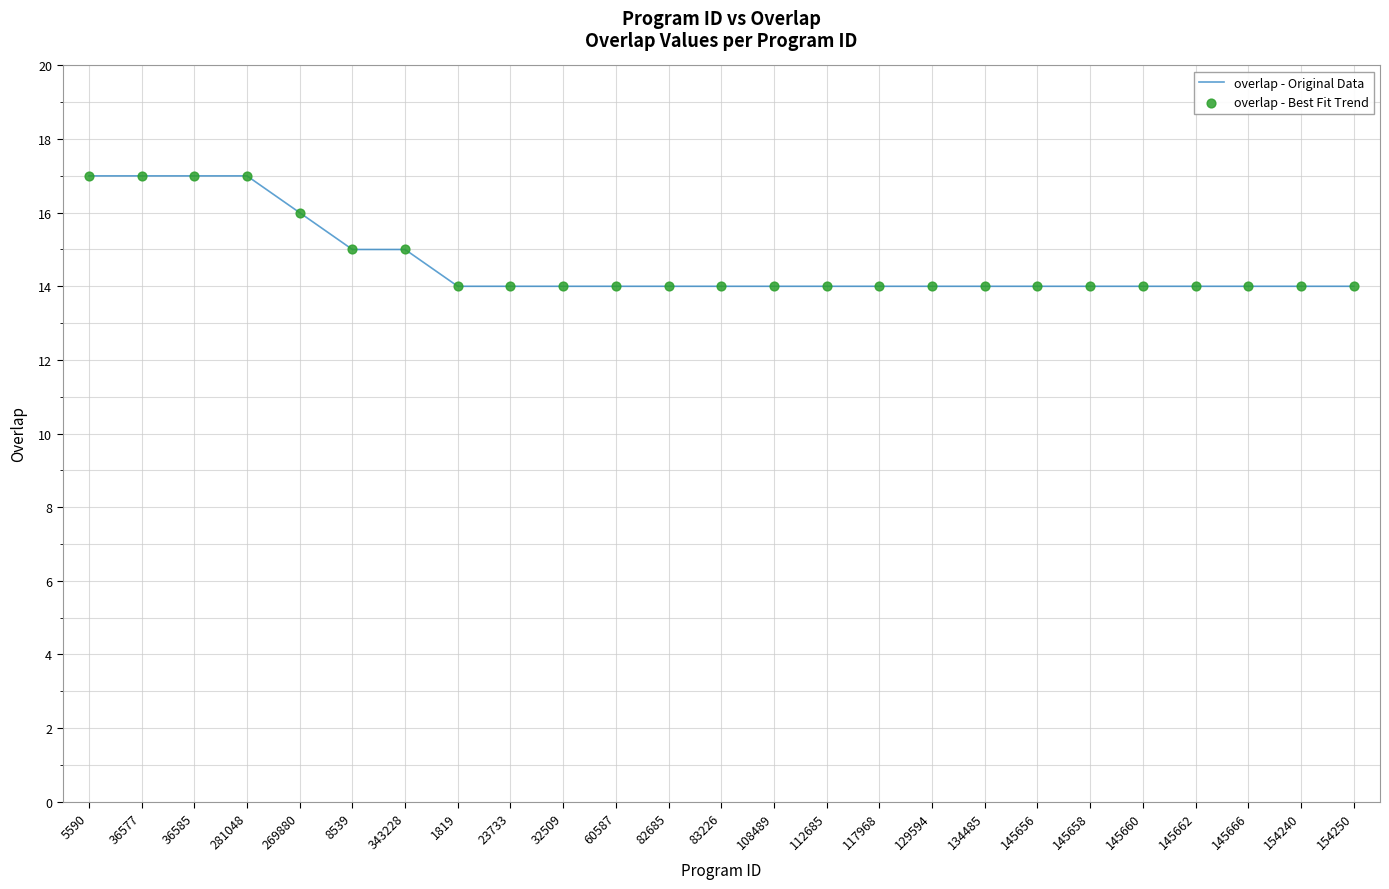

The chart shows a value of 14 at 117968. True or false?

True